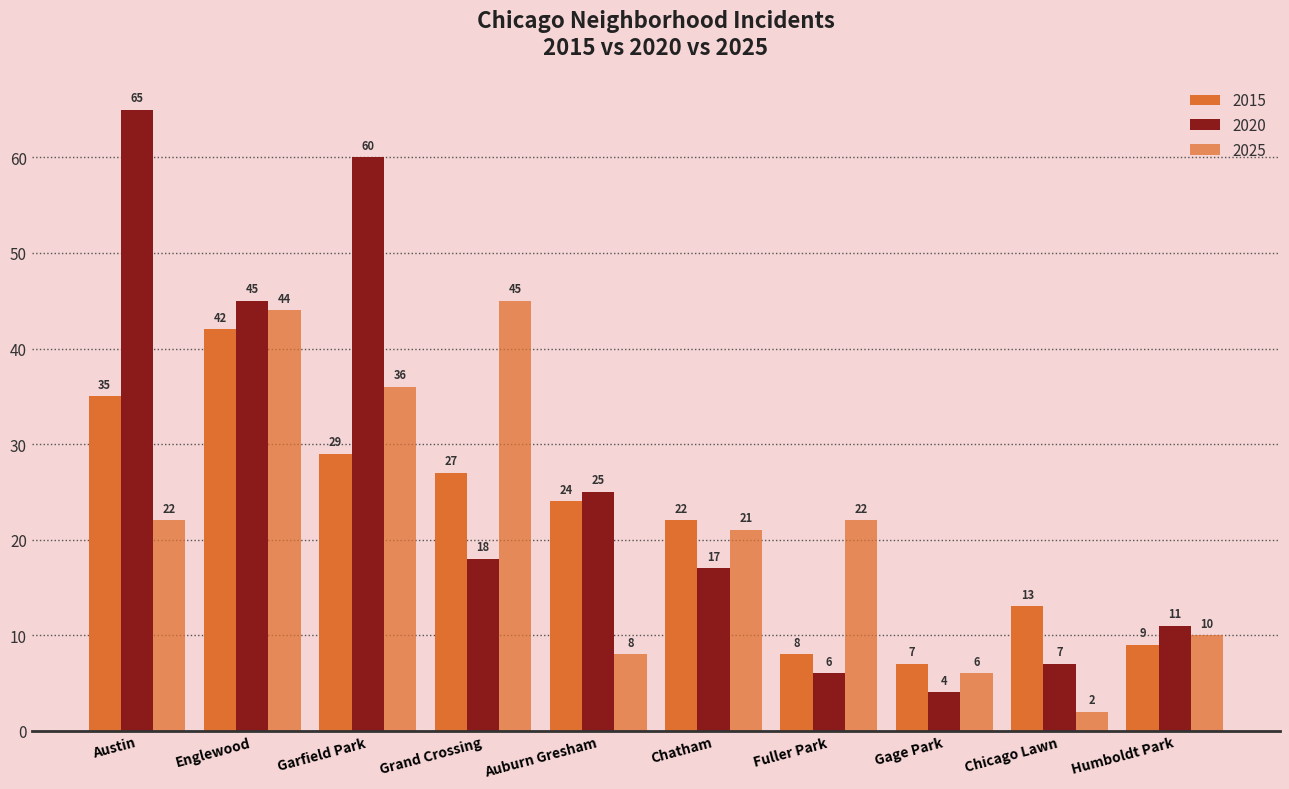

What is the difference between the highest and lowest values at Grand Crossing?

27